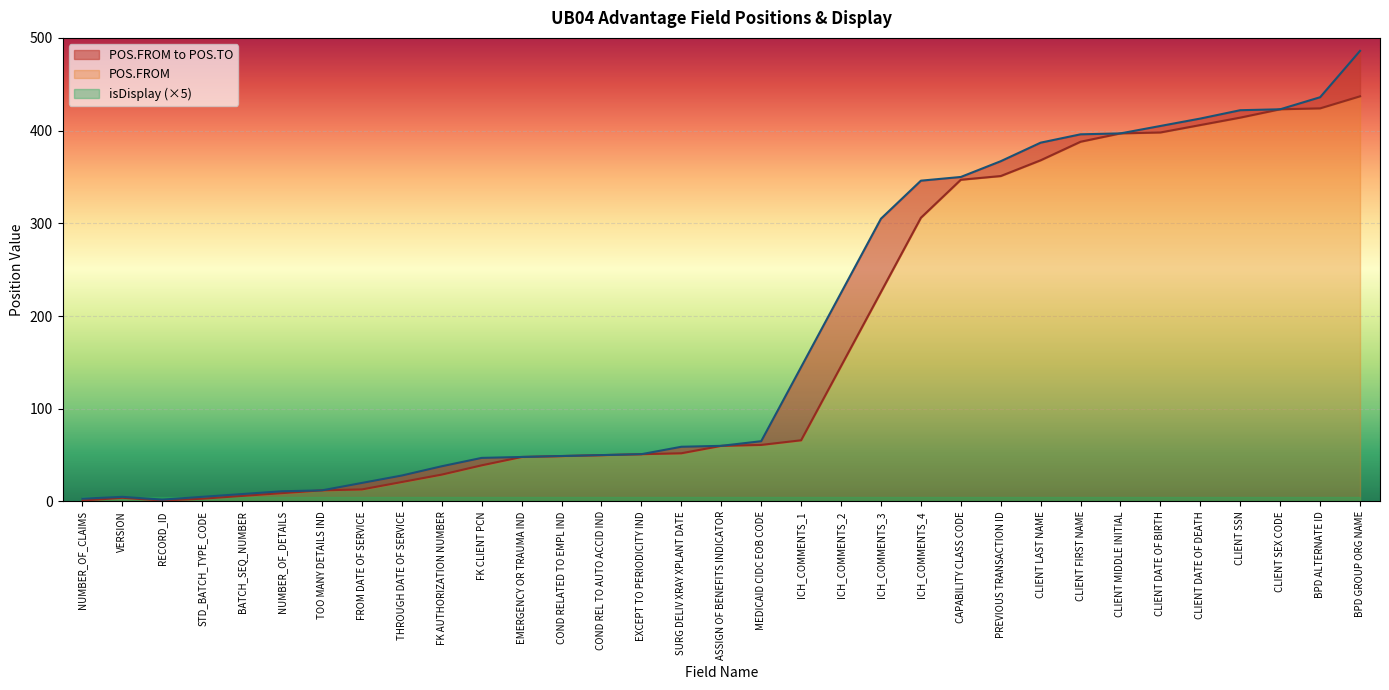

True or false: POS.TO and POS.FROM intersect in this chart.

False